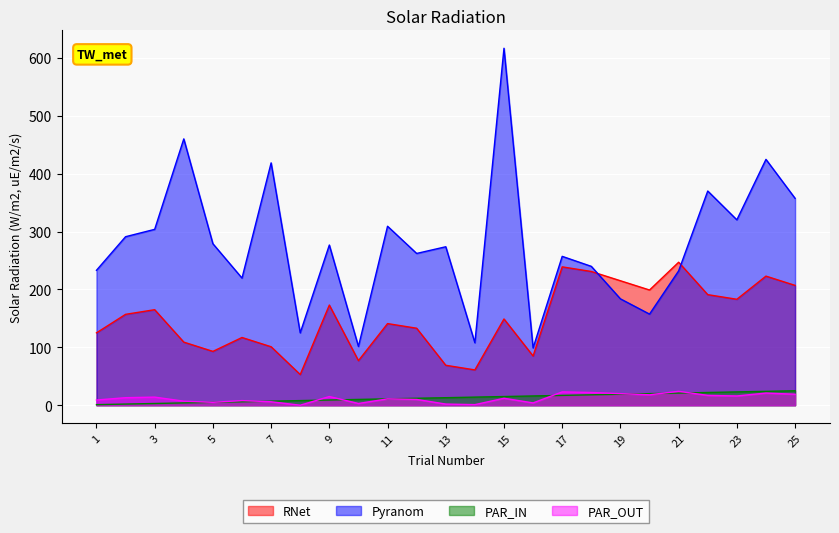

What is the maximum value shown in the chart?

616.6